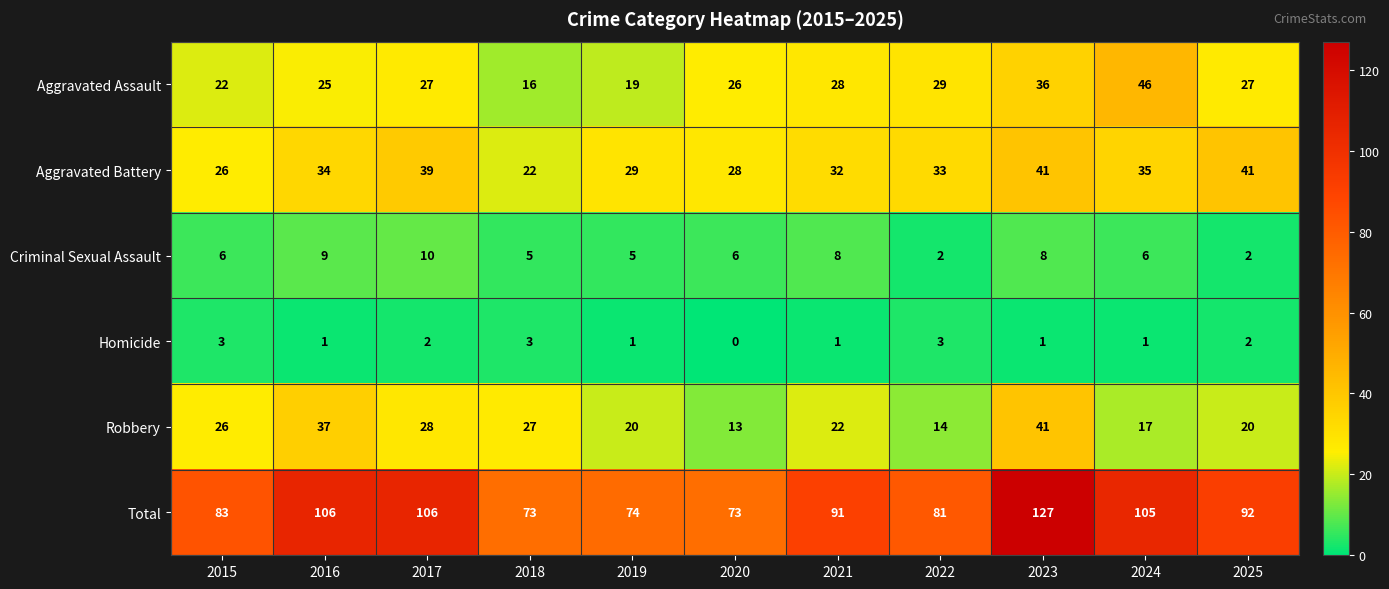

The Aggravated Assault series shows 27 at 2025. True or false?

True